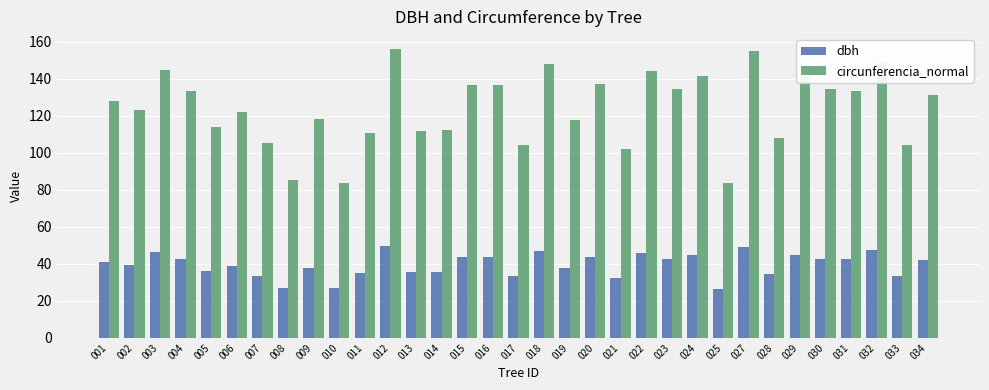

What is the sum of the circunferencia_normal values at 009 and 006?

240.0